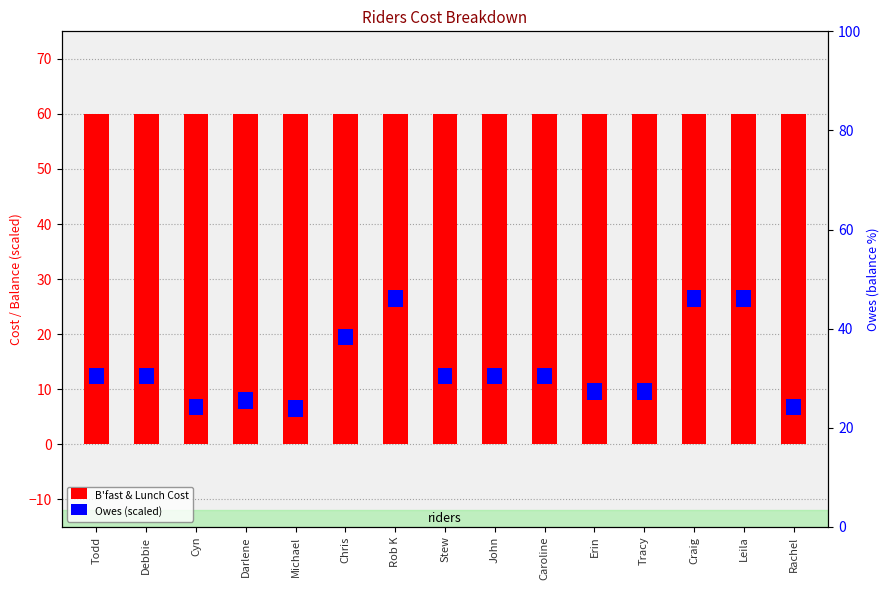

Reading left to right, transcribe all the data shown in this chart.

B'fast & Lunch Cost: 60	60	60	60	60	60	60	60	60	60	60	60	60	60	60
Owes (scaled): 3	3	3	3	3	3	3	3	3	3	3	3	3	3	3